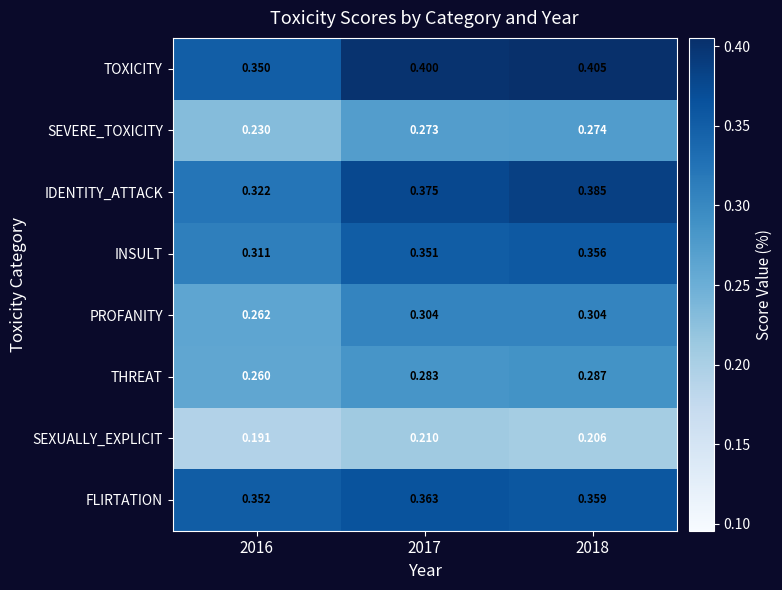

List the series in order of their peak value, highest first.

TOXICITY, IDENTITY_ATTACK, FLIRTATION, INSULT, PROFANITY, THREAT, SEVERE_TOXICITY, SEXUALLY_EXPLICIT